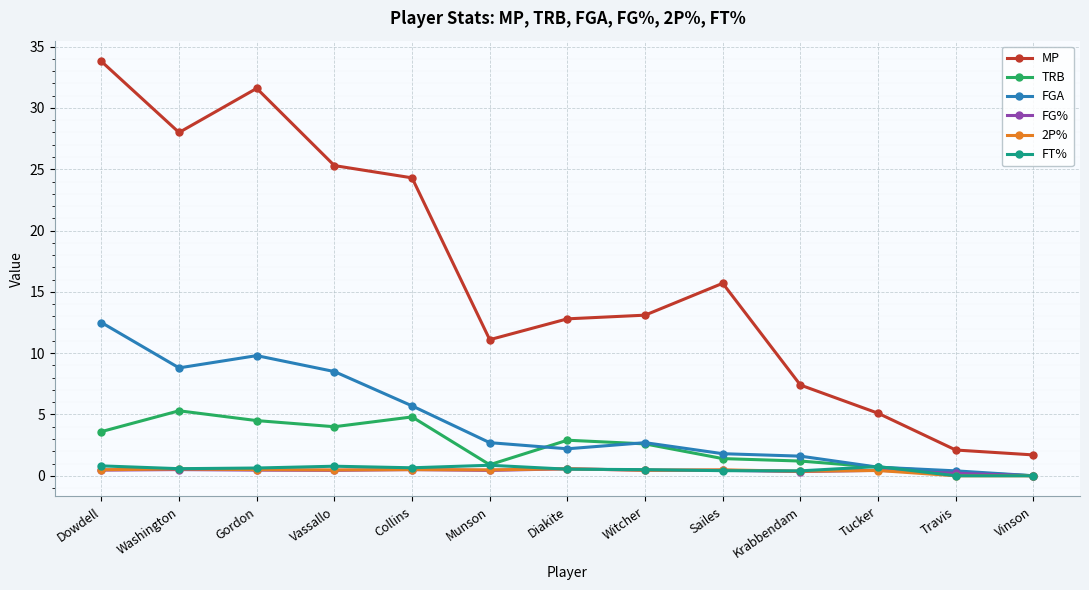

What is the value of the TRB point at the 11th from the left?

0.7